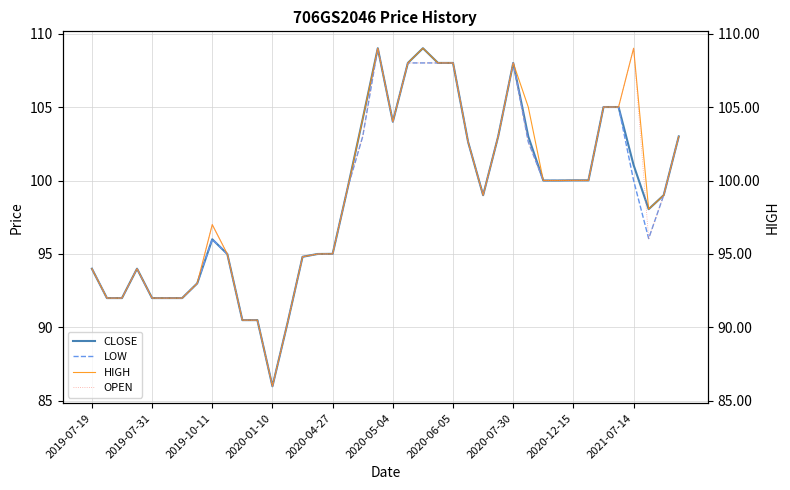

List the labels in order of CLOSE value, largest first.

19, 22, 21, 23, 24, 28, 34, 35, 18, 20, 27, 29, 39, 25, 36, 32, 33, 30, 31, 17, 26, 38, 37, 2020-12-15, 16, 2021-07-14, 15, 14, 2019-07-19, 2020-01-10, 2020-07-30, 2019-07-31, 2019-10-11, 2020-04-27, 2020-05-04, 2020-06-05, 10, 11, 13, 12